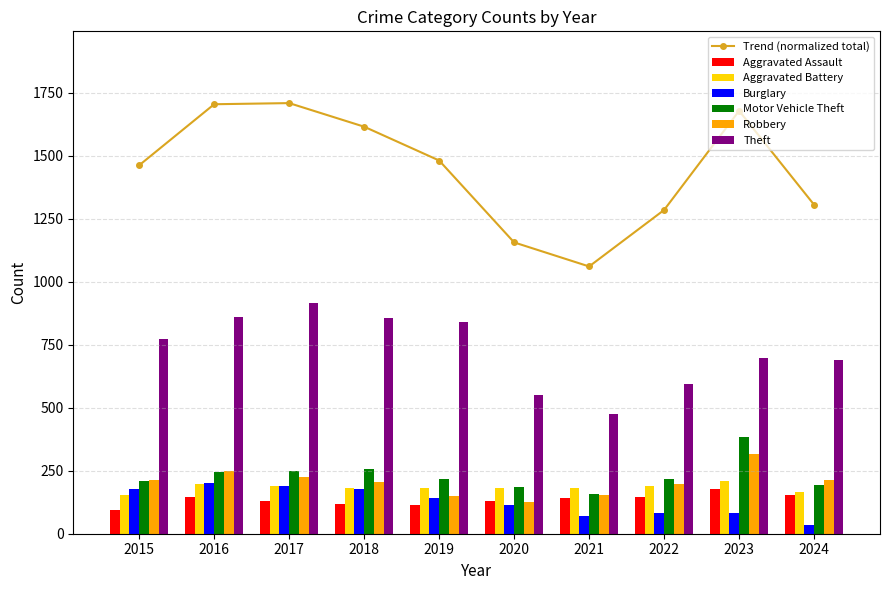

At how many categories does at least one series exceed 681?

7